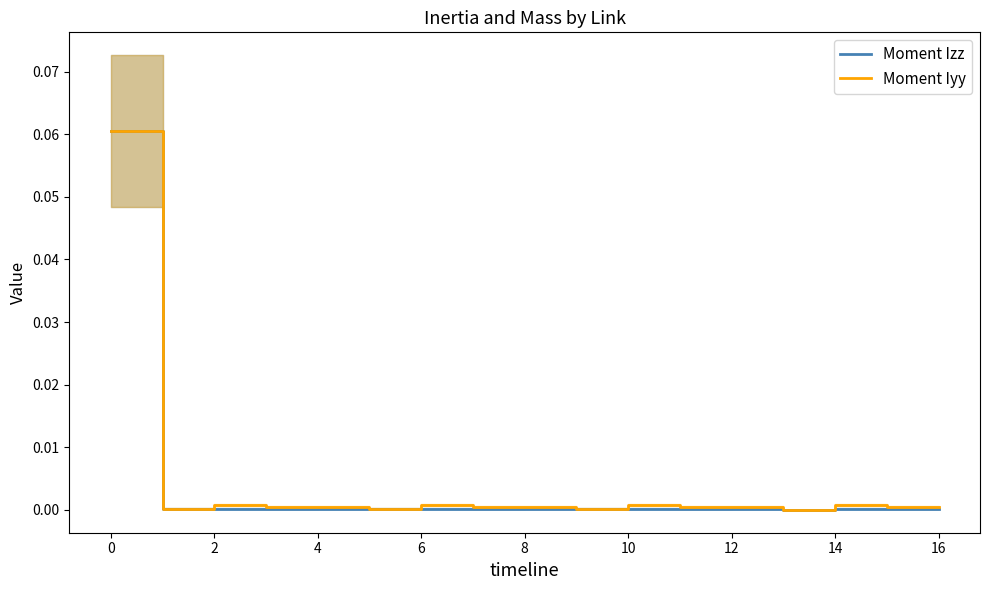

Reading left to right, what are all the values shown in this chart?

Moment Izz: 0.1	0.0	0.0	0.0	0.0	0.0	0.0	0.0	0.0	0.0	0.0	0.0	0.0	0.0	0.0	0.0	0.0
Moment Iyy: 0.1	0.0	0.0	0.0	0.0	0.0	0.0	0.0	0.0	0.0	0.0	0.0	0.0	0.0	0.0	0.0	0.0